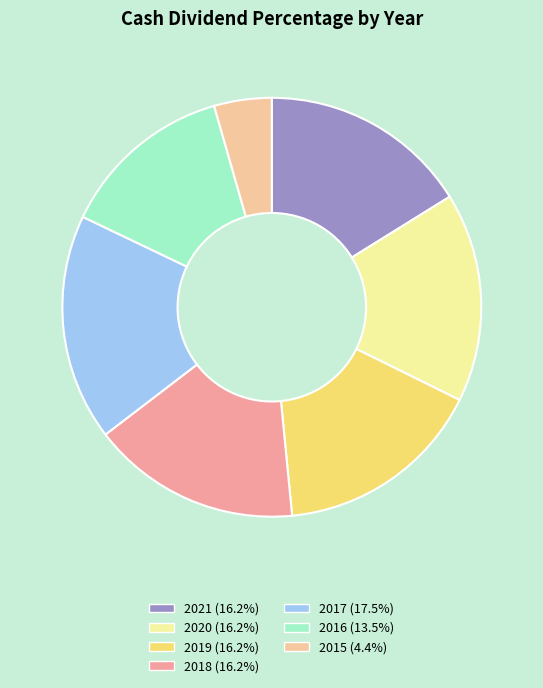

Do 2016 and 2015 together represent more than half of the pie?

No